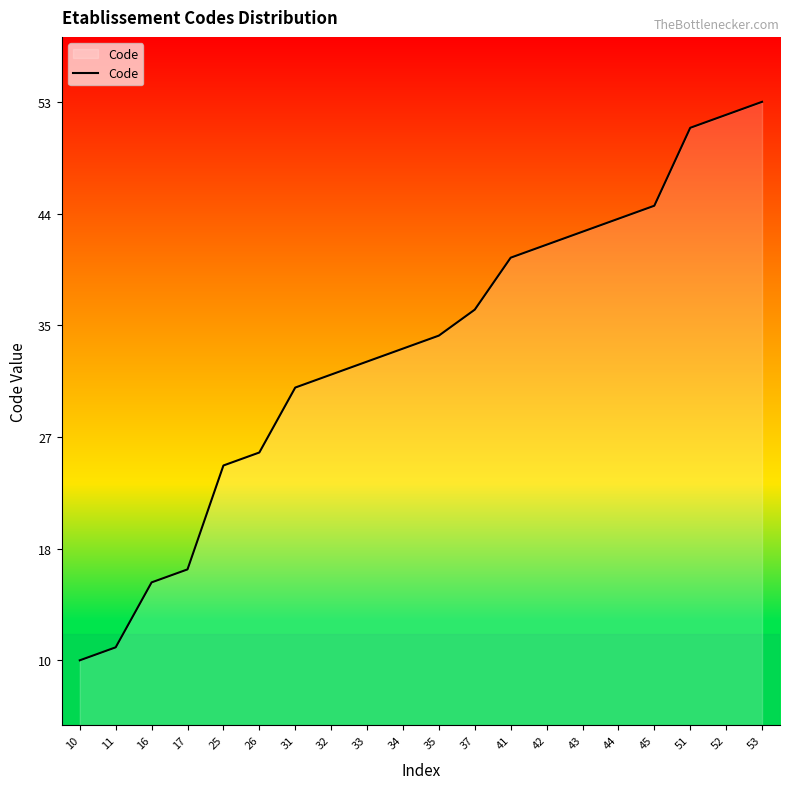

Reading right to left, extract all data points from this chart.

53	52	51	45	44	43	42	41	37	35	34	33	32	31	26	25	17	16	11	10